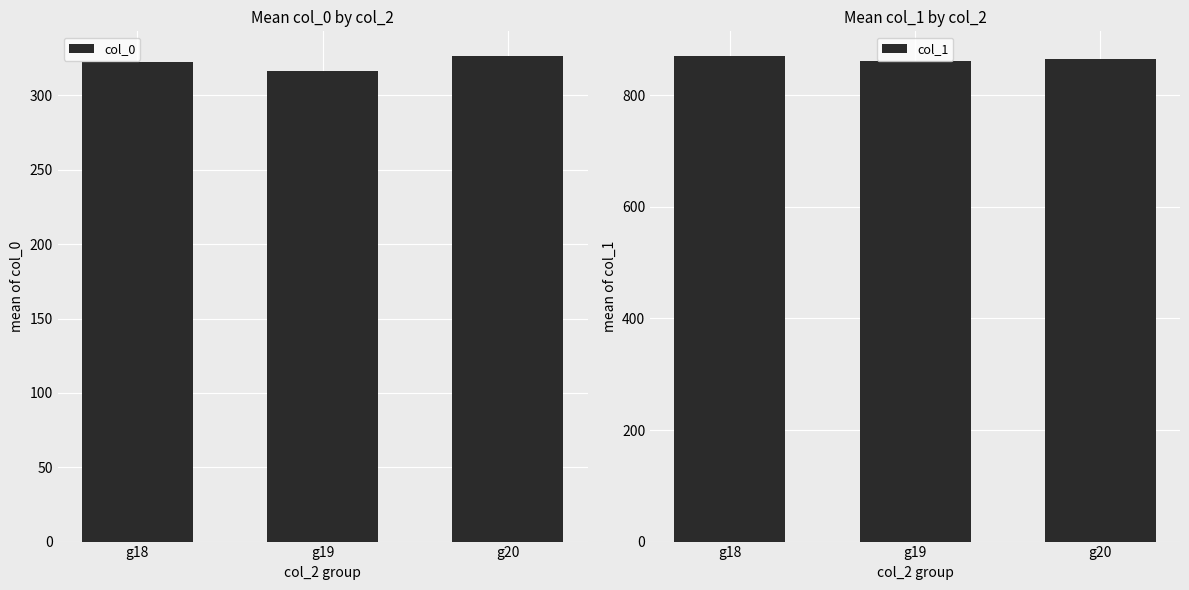

How many groups of bars are there?

3